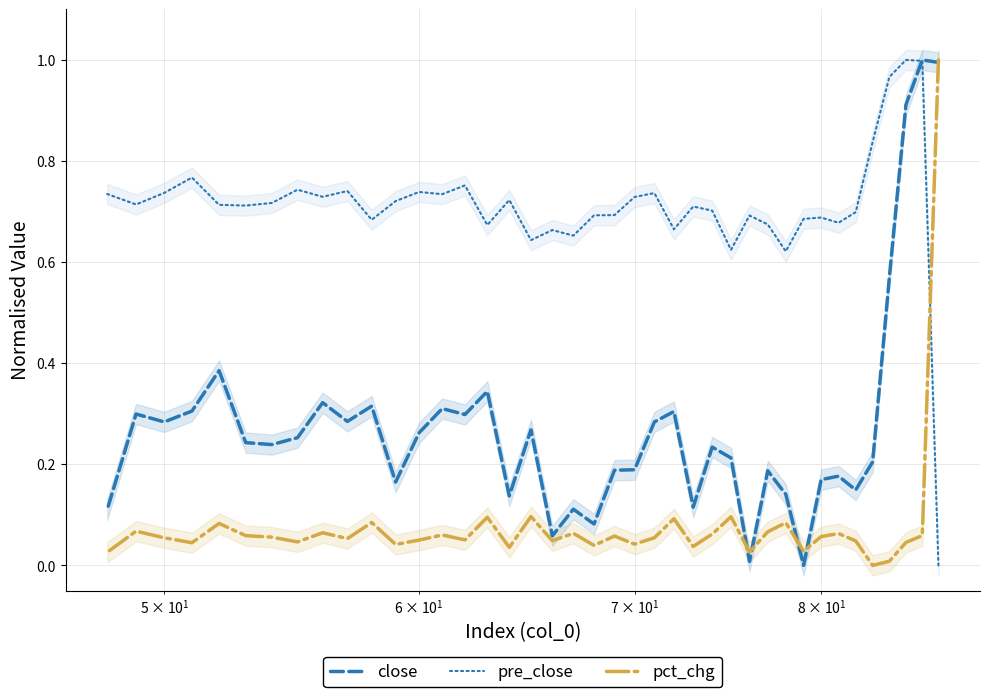

What is the difference between the maximum and minimum values in the pct_chg series?

1.0